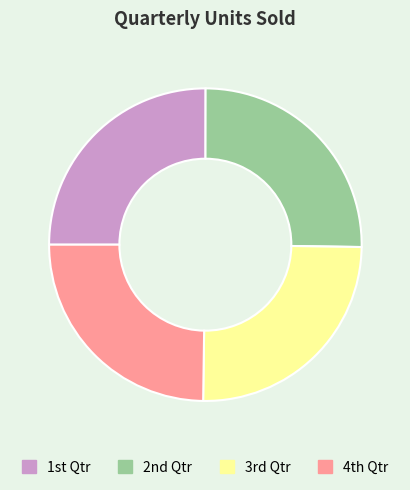

Is there any slice that represents more than half of the pie?

No